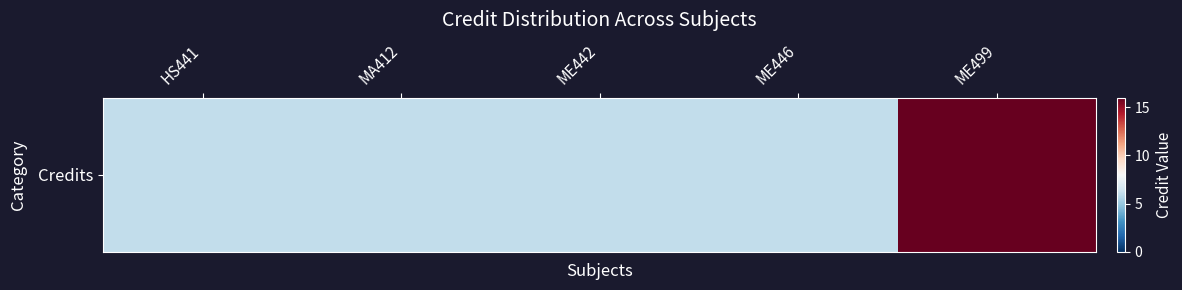

Reading right to left, what are all the values shown in this chart?

16	6	6	6	6